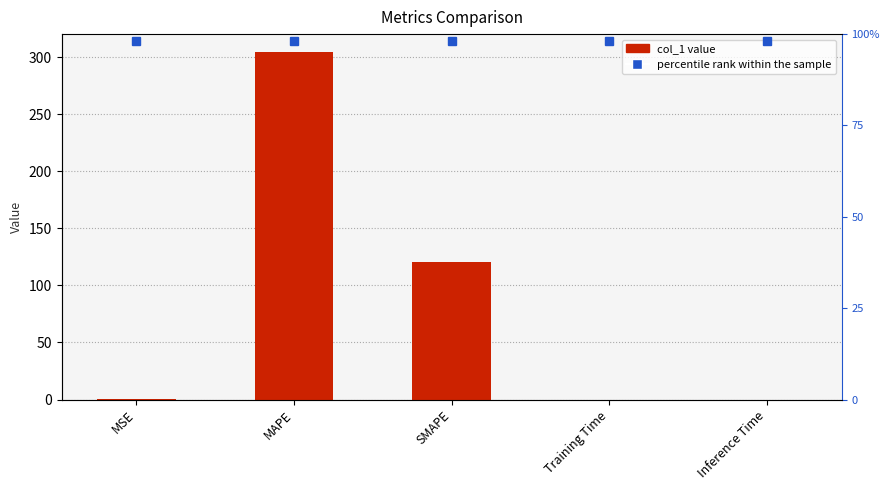

Rank the series at Inference Time from highest to lowest value.

percentile rank within the sample, col_1